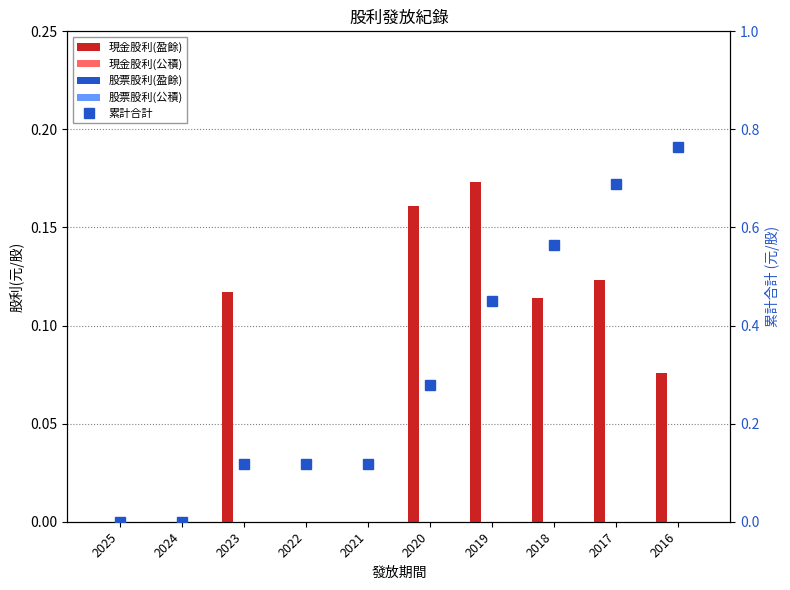

The value of 股票股利(公積) at 2016 is 0.0. True or false?

True